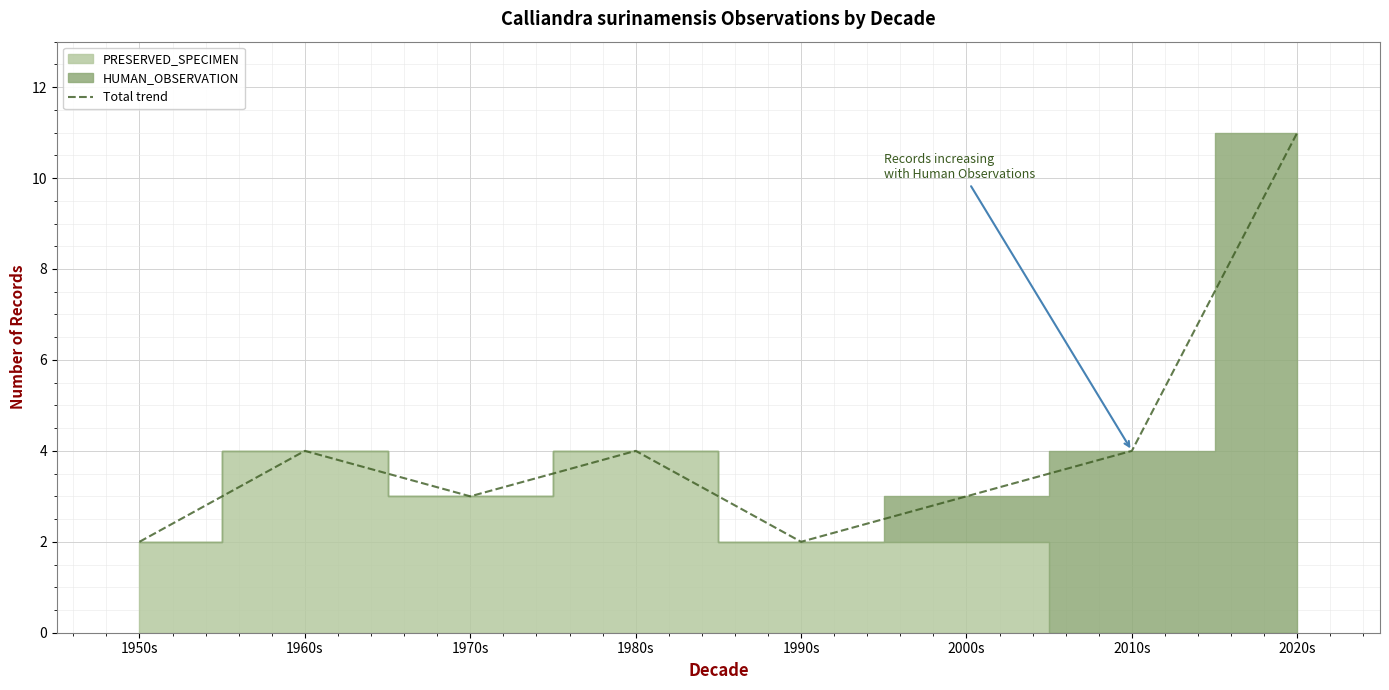

True or false: there are more than 0 points higher than both neighbors.

True